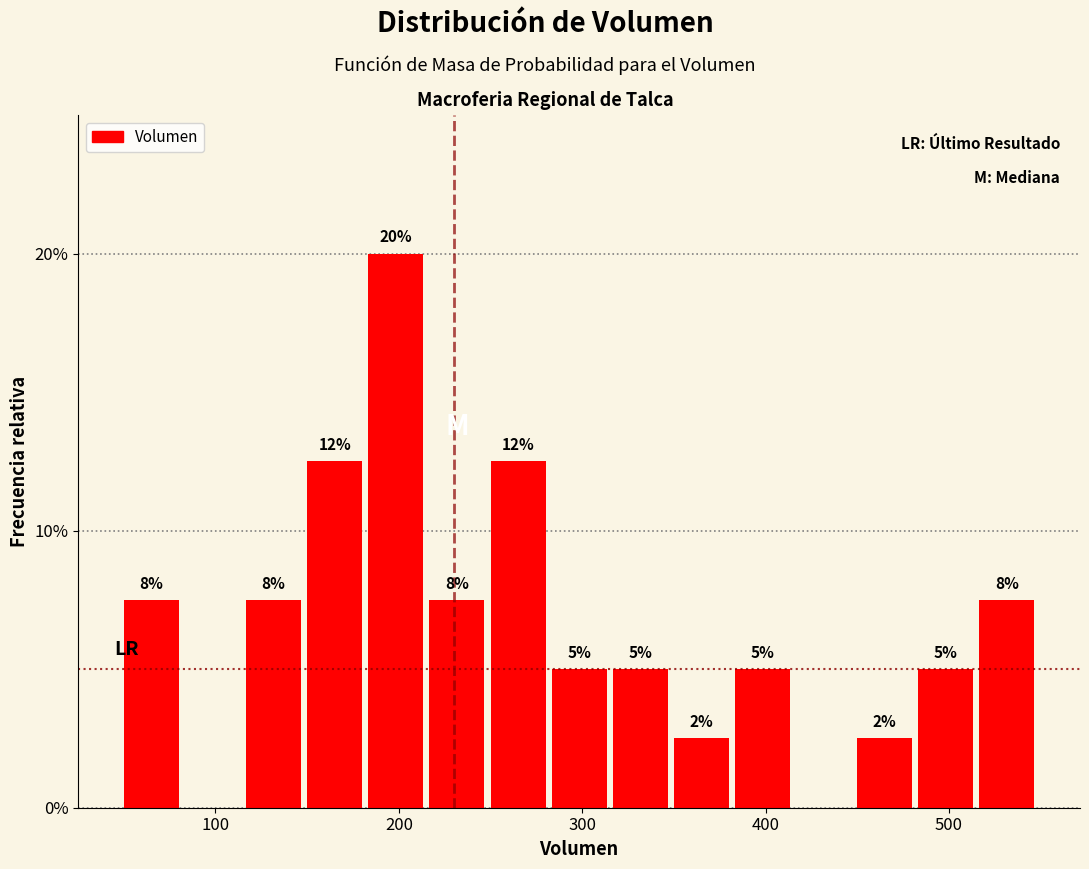

Read against the x-axis, roughly where is the centre of the tallest bar?

200